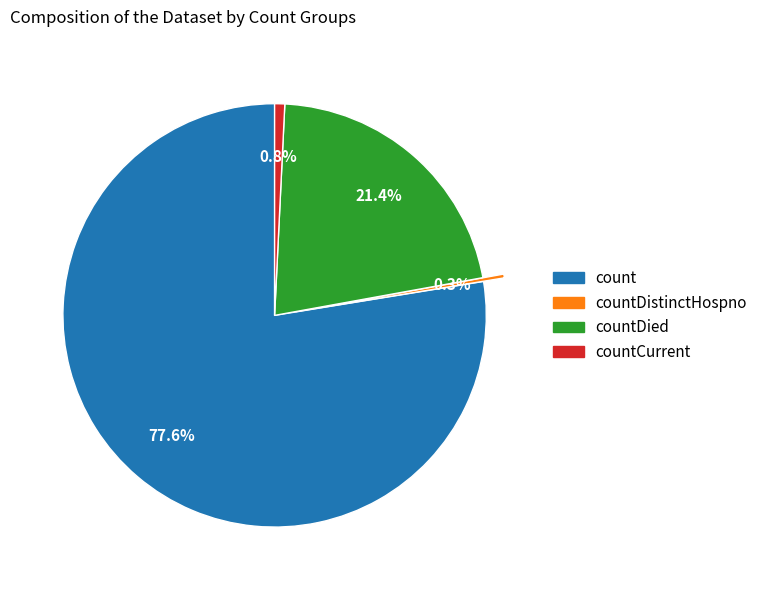

To the nearest percent, what is the difference between the largest and smallest slice percentages?

77%